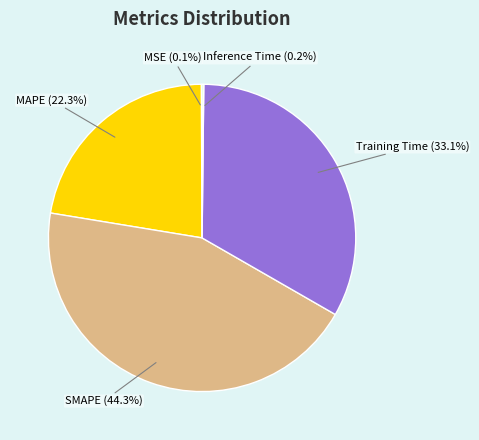

Is there any slice that represents more than half of the pie?

No